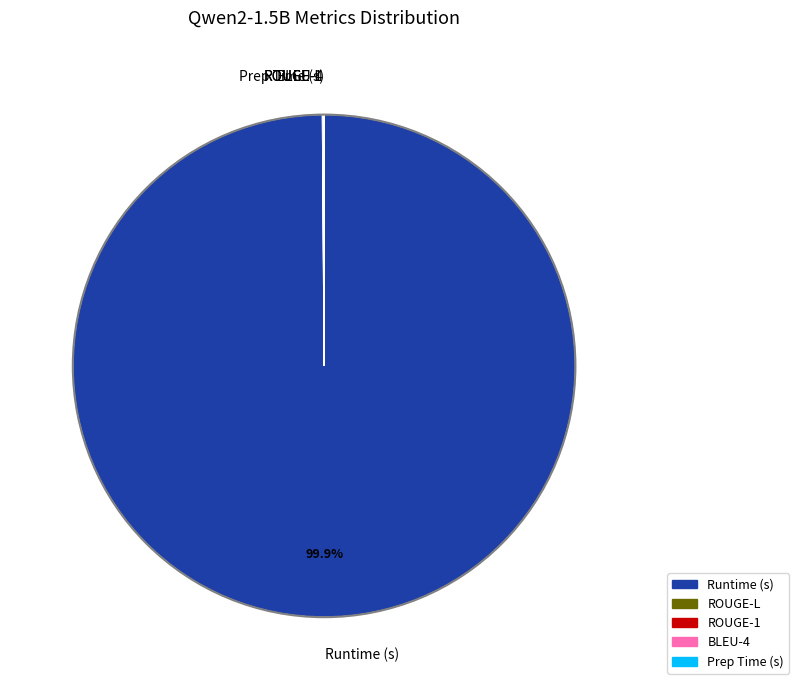

Does any single category account for the majority?

Yes